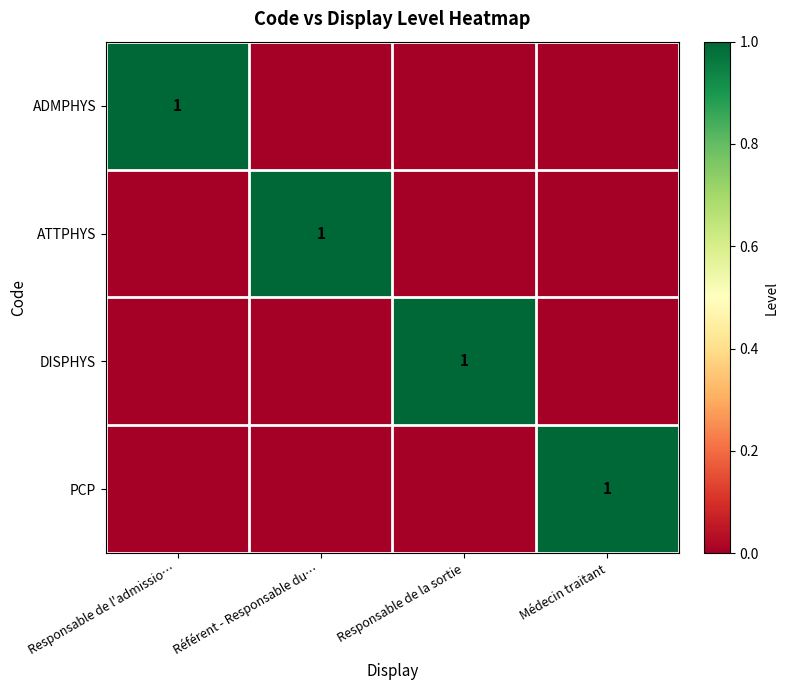

Is it true that DISPHYS equals 0 at Responsable de la sortie?

False